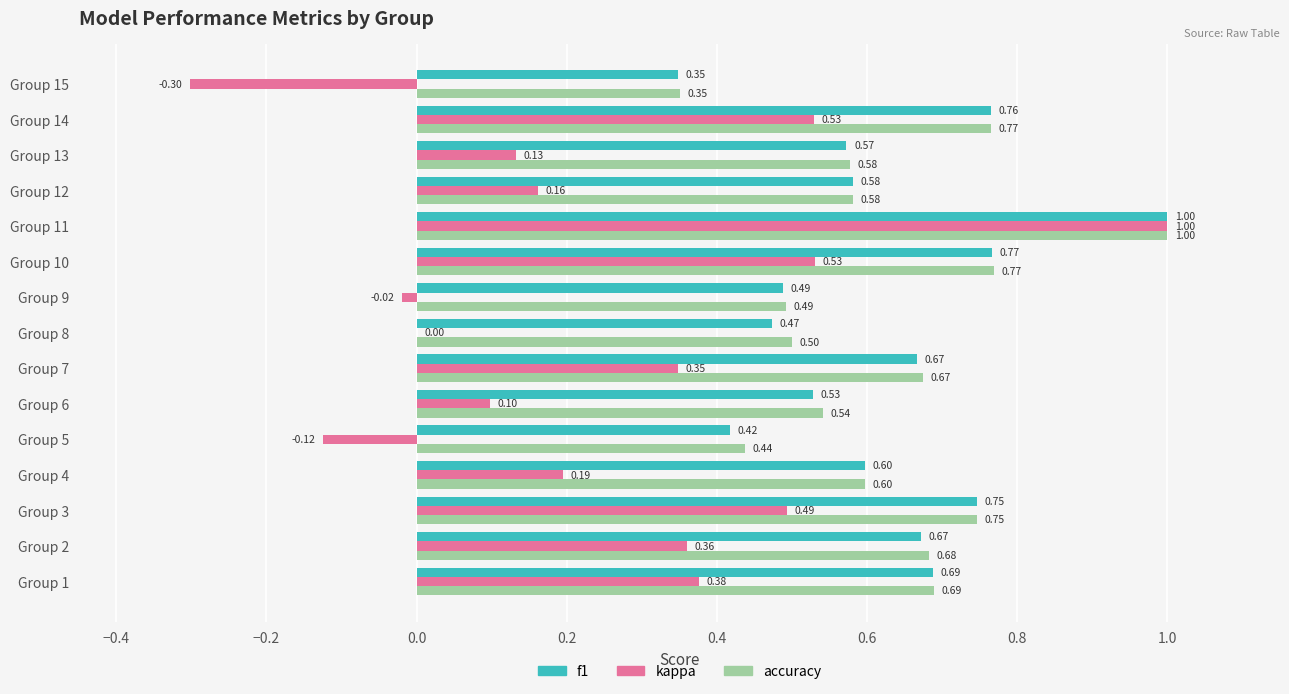

At which category is the sum across all series the highest?

Group 11